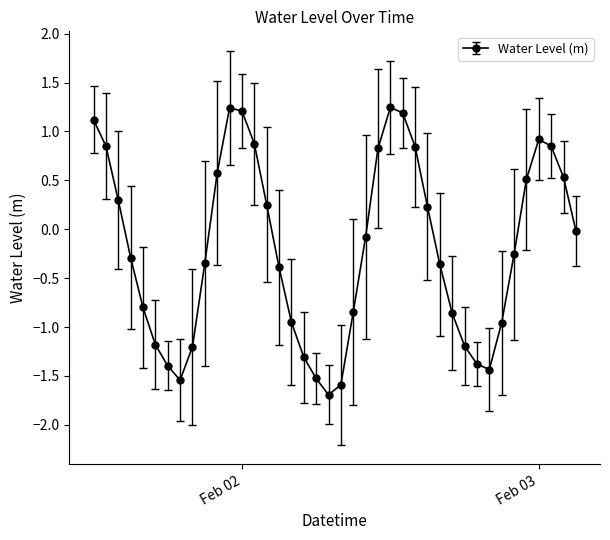

How many distinct data groups are displayed?

1